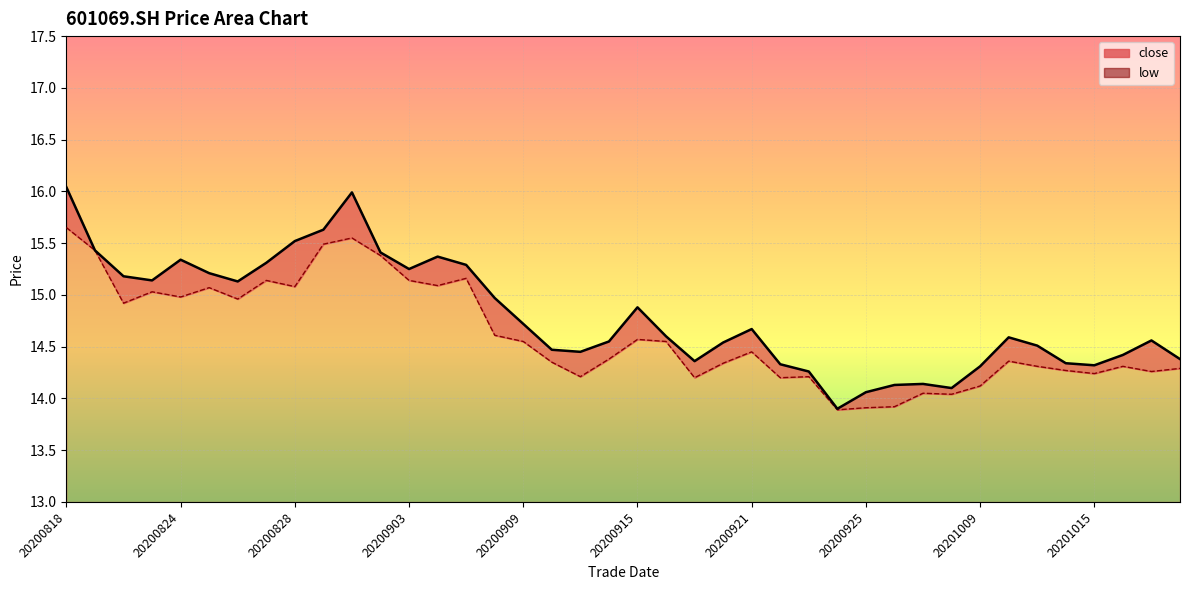

At which category is the sum across all series the highest?

20200818